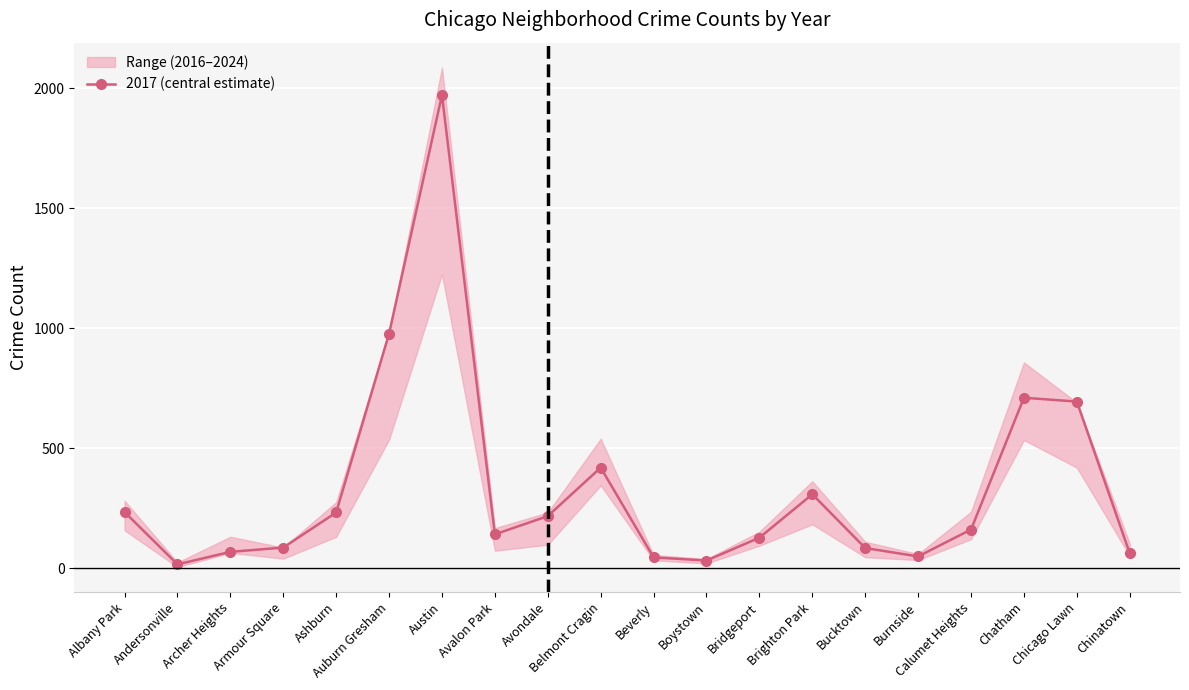

The 2017 (central estimate) series shows 111 at Belmont Cragin. True or false?

False